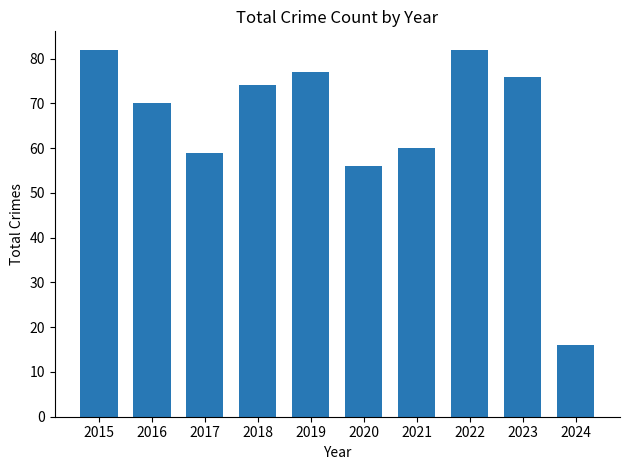

Reading left to right, what are all the values shown in this chart?

2015=82	2016=70	2017=59	2018=74	2019=77	2020=56	2021=60	2022=82	2023=76	2024=16